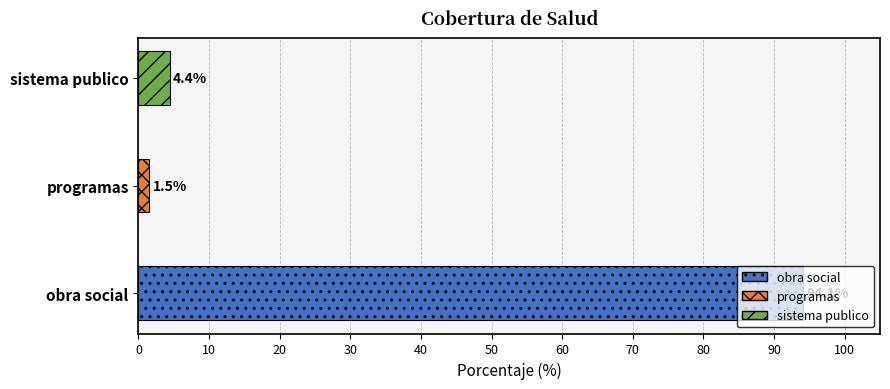

Reading right to left, what are all the values shown in this chart?

sistema publico=4.4	programas=1.5	obra social=94.1